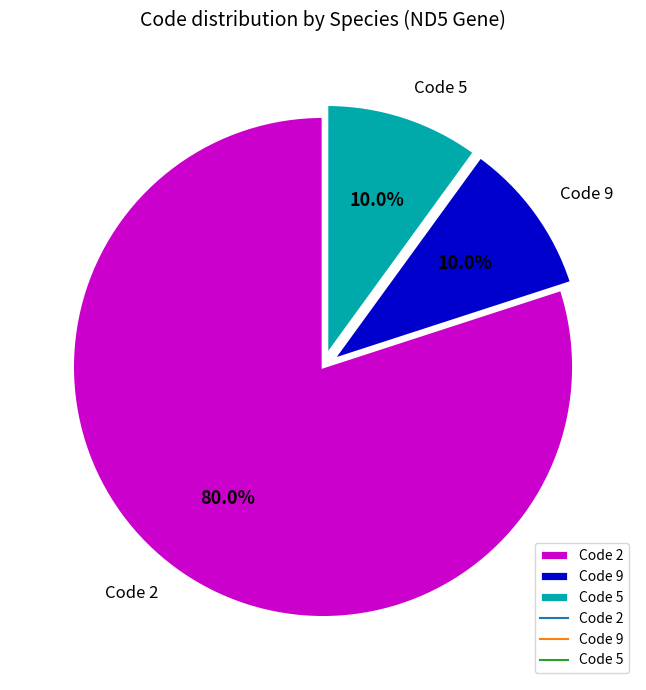

Combined, what portion of the pie is Code 5 and Code 9?

20.0%